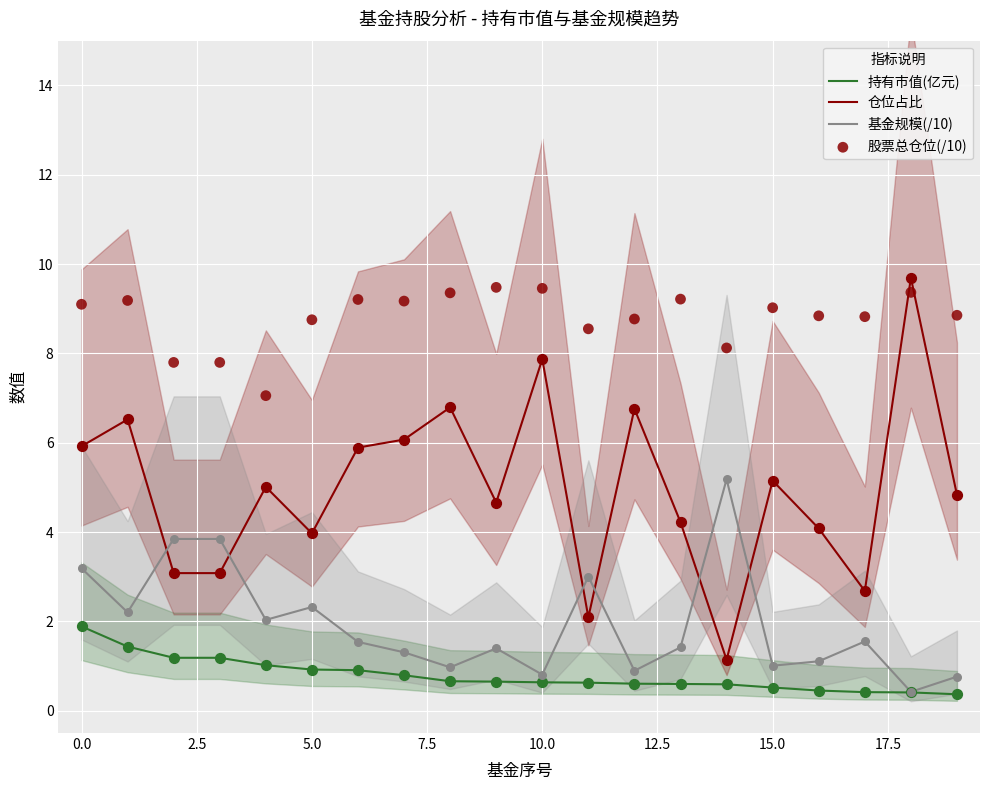

Which series reaches the maximum Y coordinate?

仓位占比